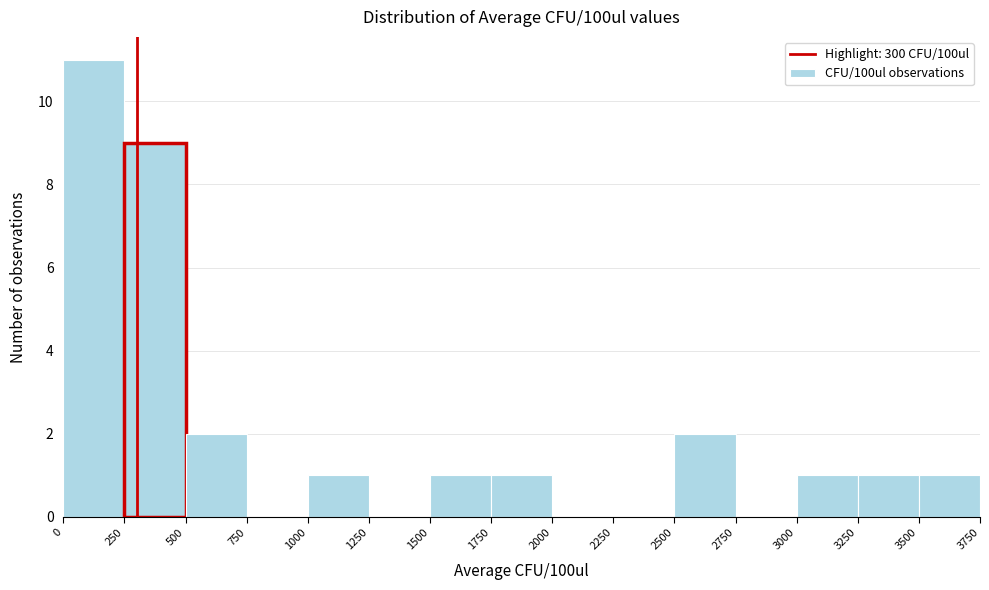

How tall is the bar that spans 500 to 750 on the x-axis? The values are not printed on the chart, so give them approximately, as read against the axis.

2